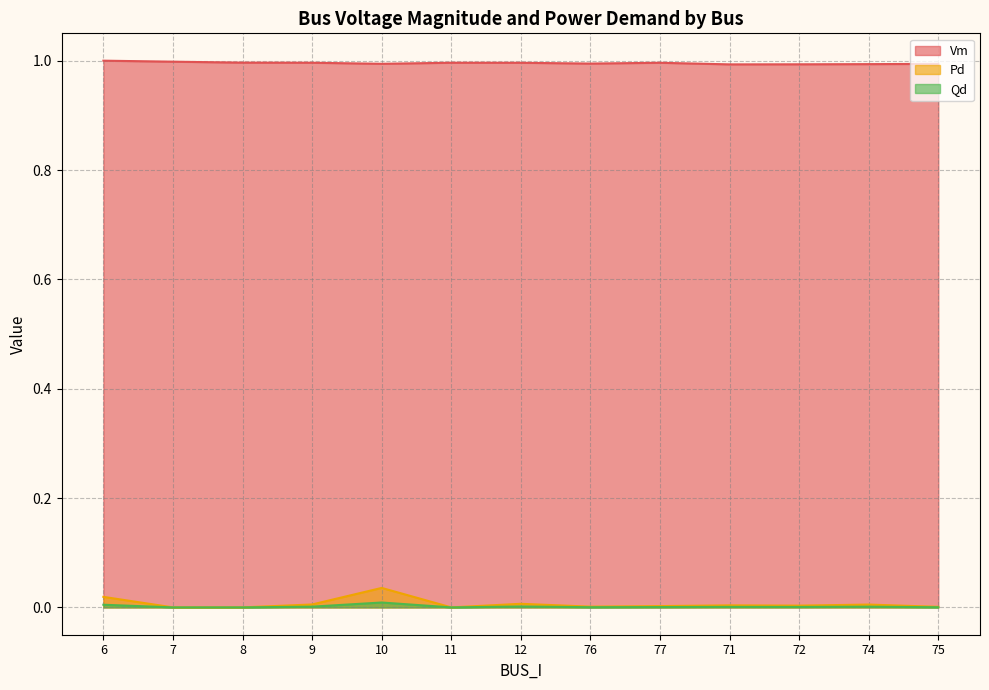

True or false: Vm and Qd cross at least once.

False